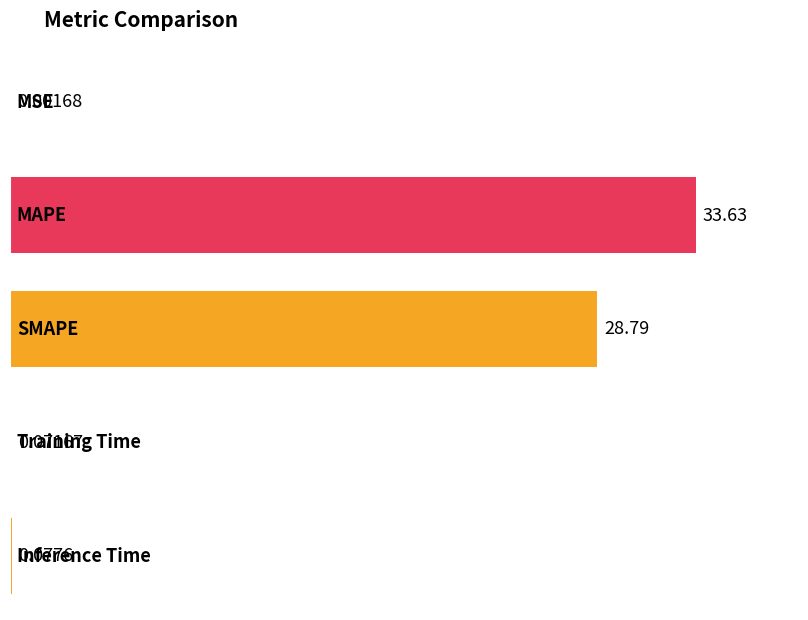

What is the sum of all values?

62.6